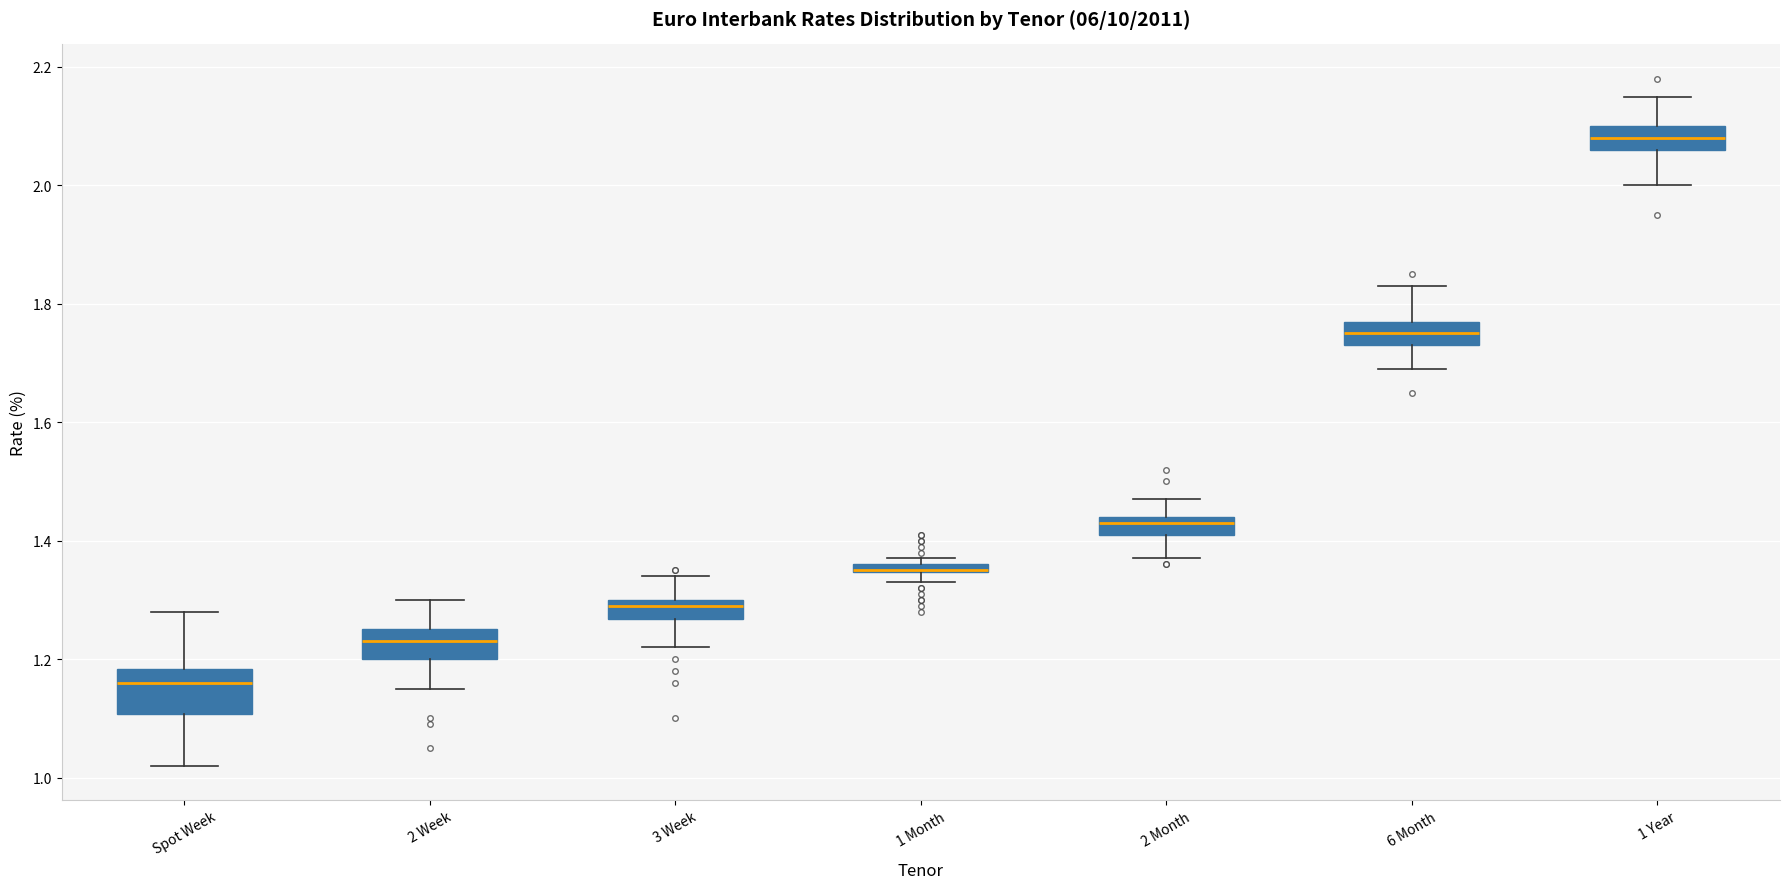

Where is the lower edge of the box for 6 Month on the y-axis? The values are not printed on the chart, so give them approximately, as read against the axis.

1.74